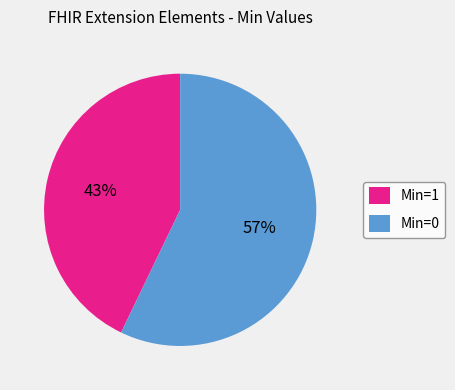

How many slices are in this pie chart?

2